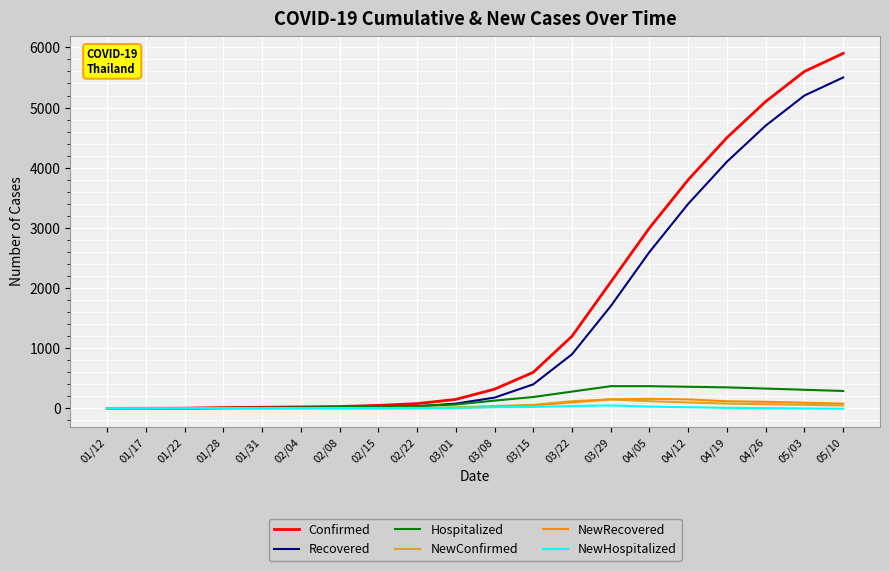

The value of NewHospitalized at 05/03 is 0. True or false?

True